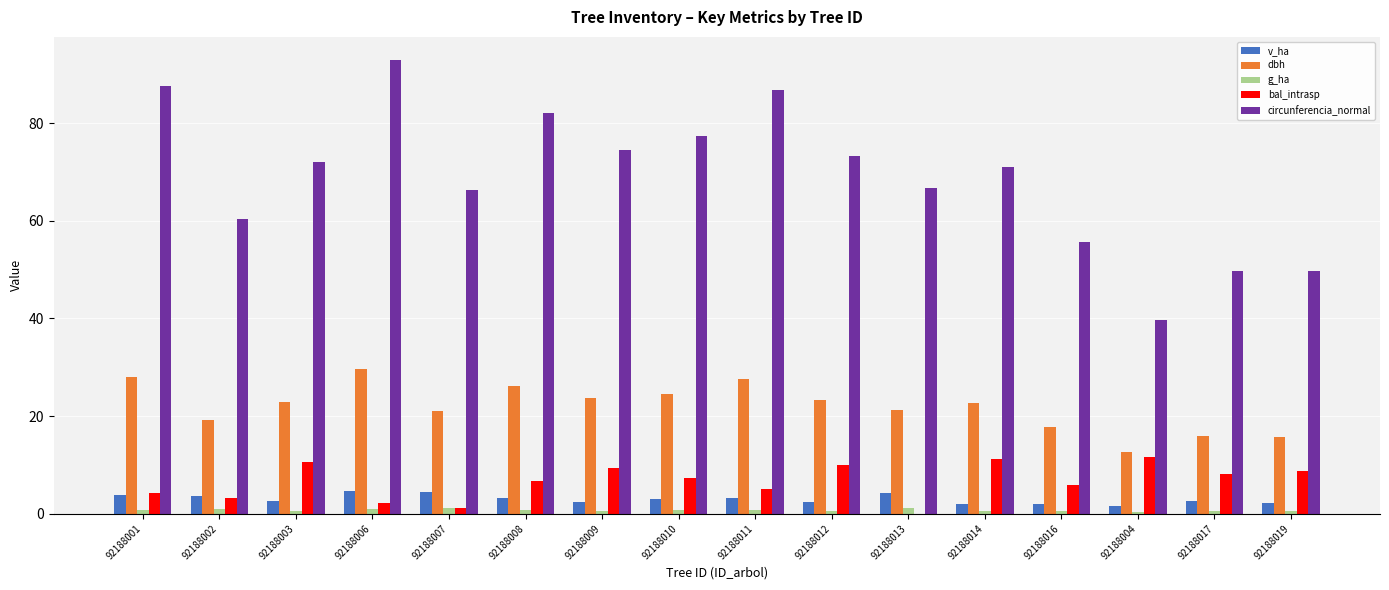

The value of v_ha at 92188014 is 2.0. True or false?

True